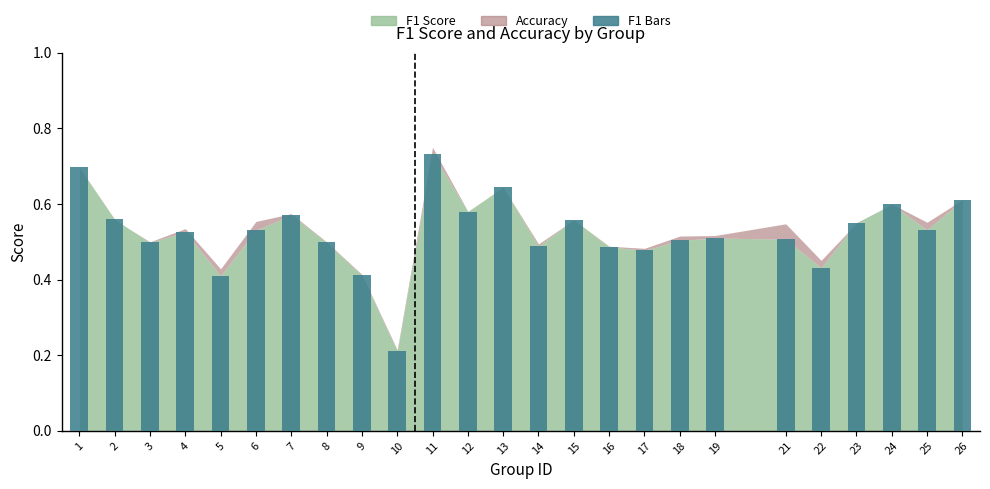

At which label is the value closest to 0?

10